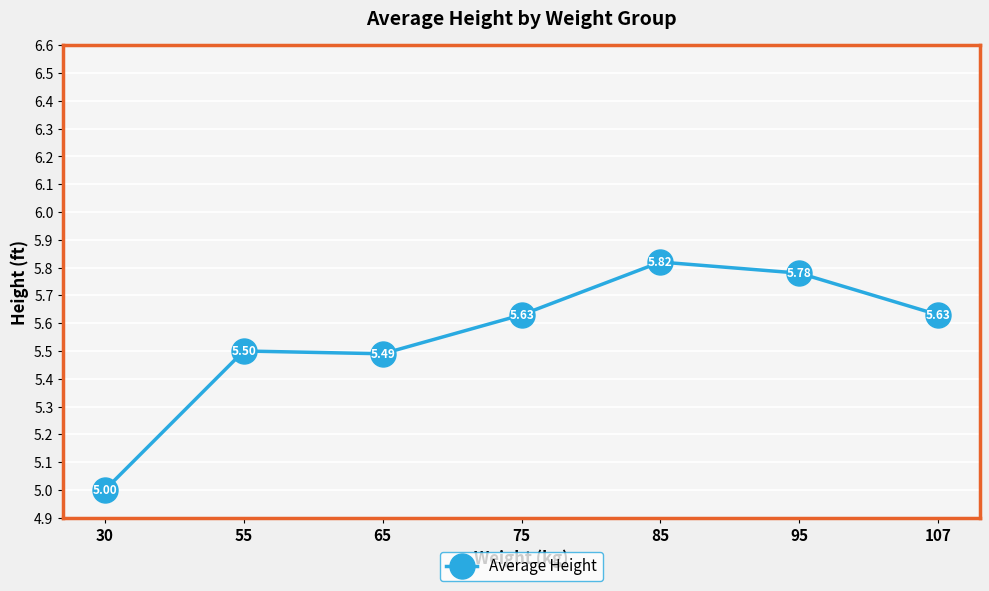

How many lines are shown in the chart?

1